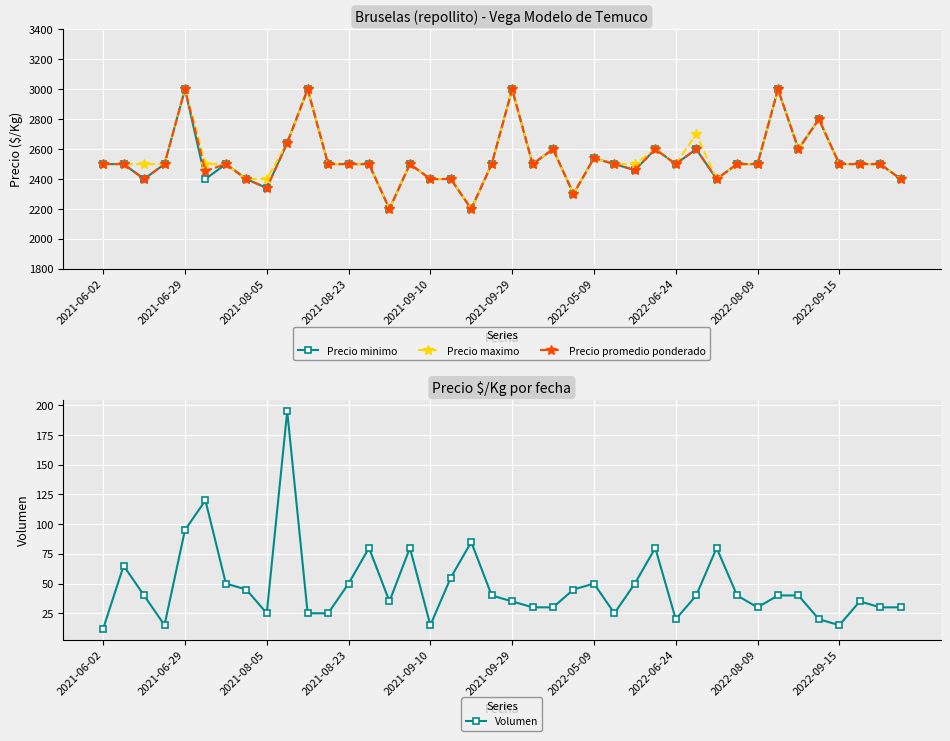

True or false: Precio maximo has more than 2 points higher than both neighbors.

True